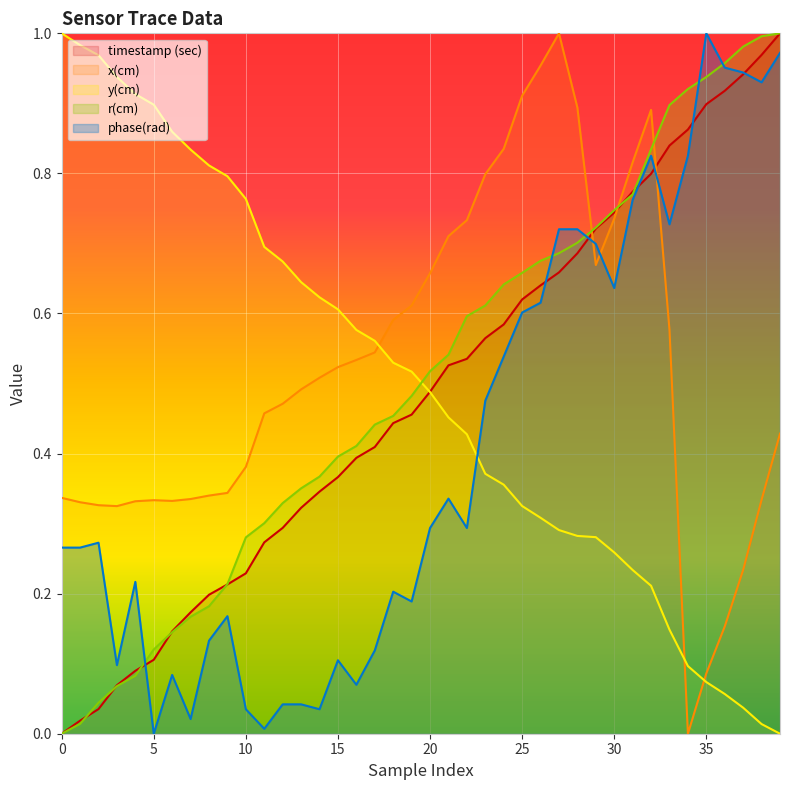

Is the value of phase(rad) at 16 greater than the value of y(cm) at 1?

No